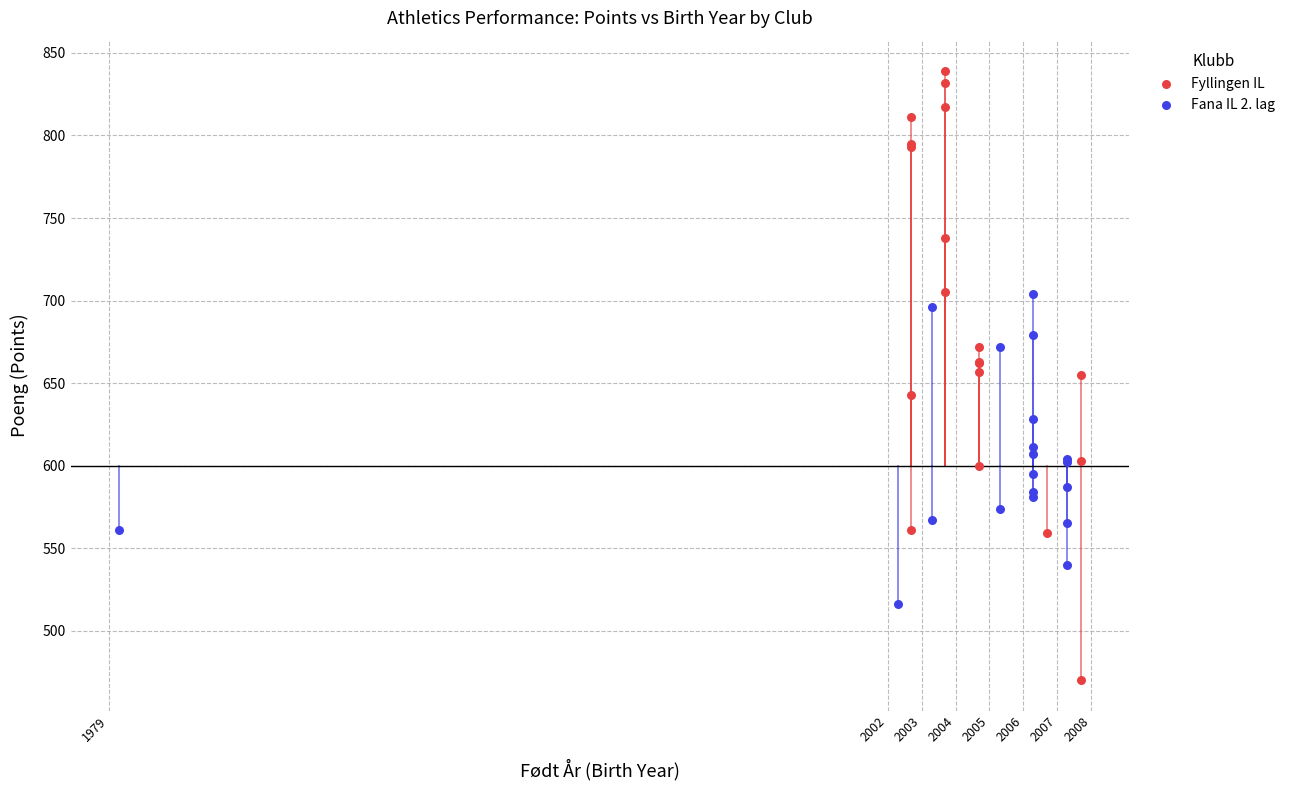

Which series reaches the maximum Y coordinate?

Fyllingen IL